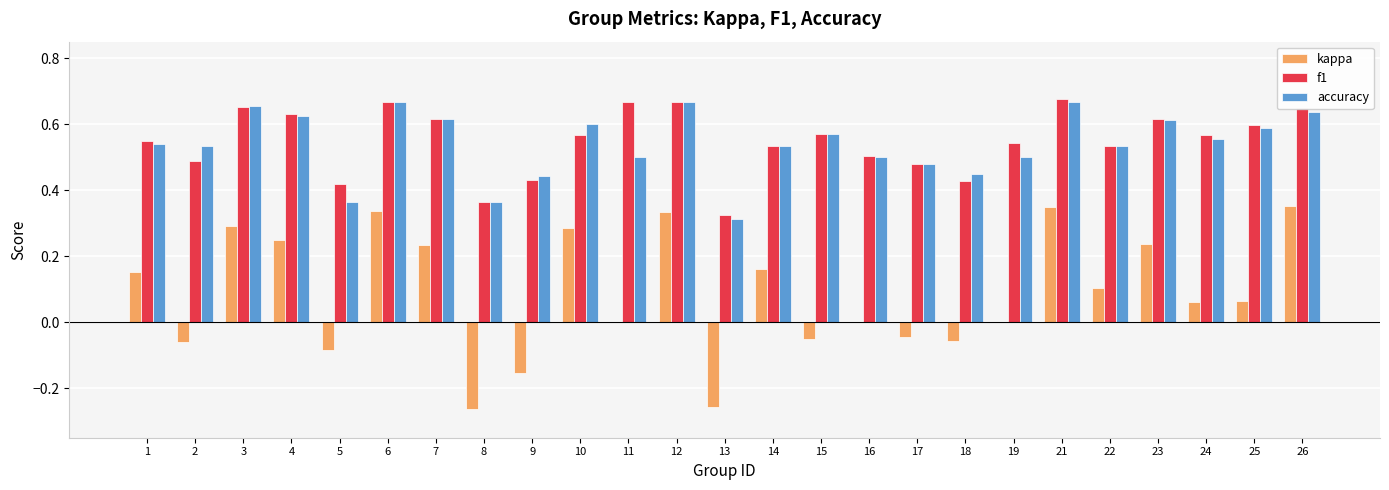

What is the sum of all accuracy values?

13.5